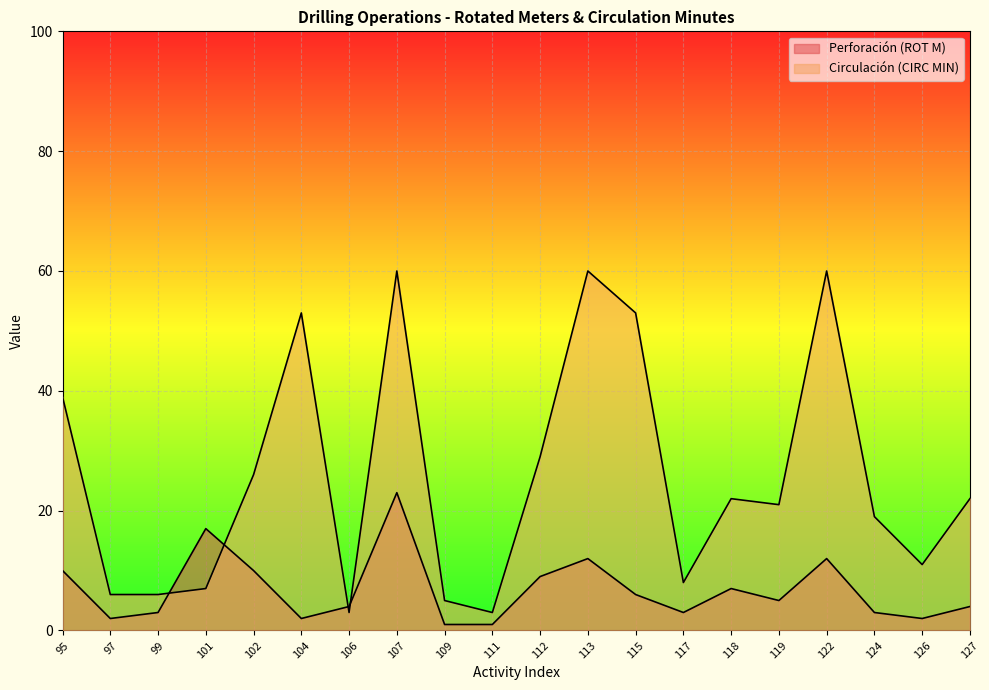

How many values in the Circulación (CIRC MIN) series are below 22?

10